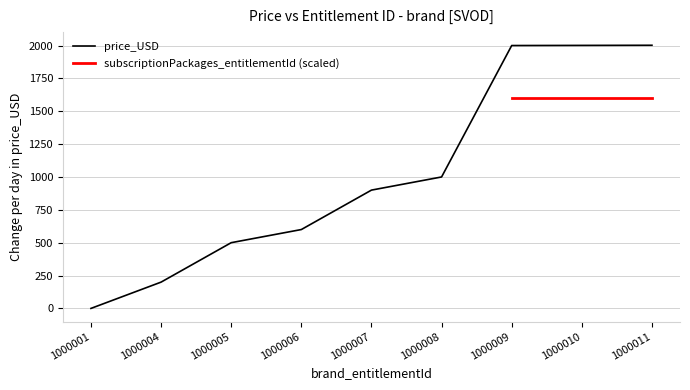

Is it true that price_USD equals 2001 at 1000010?

True